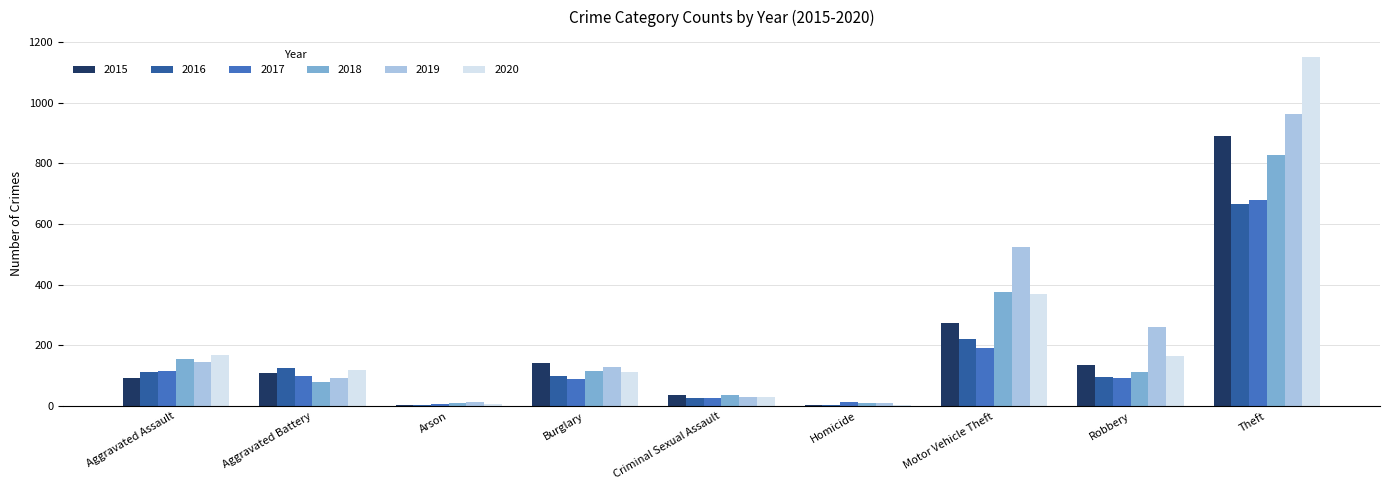

At which label does 2016 first exceed 100?

Aggravated Assault